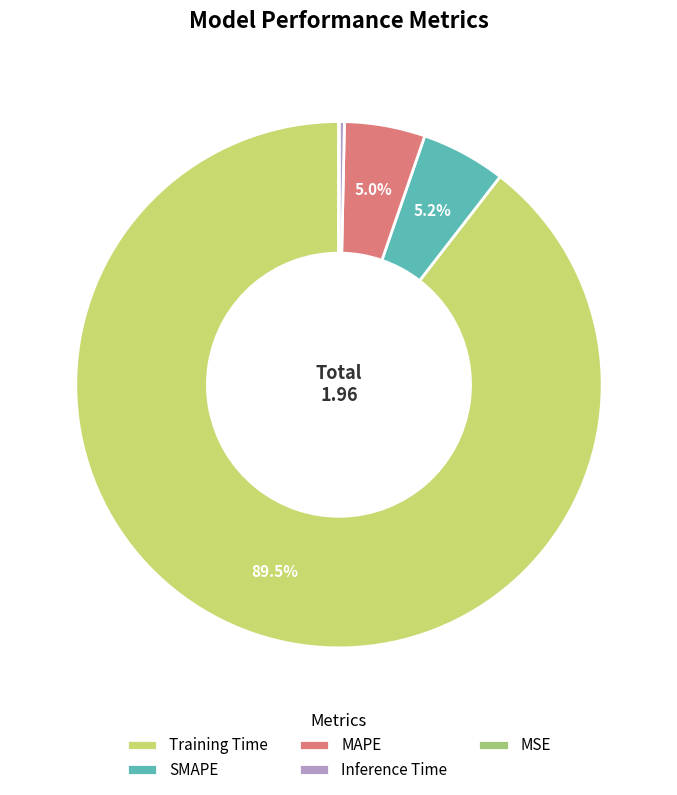

Is it true that MAPE is 5% of the pie?

True